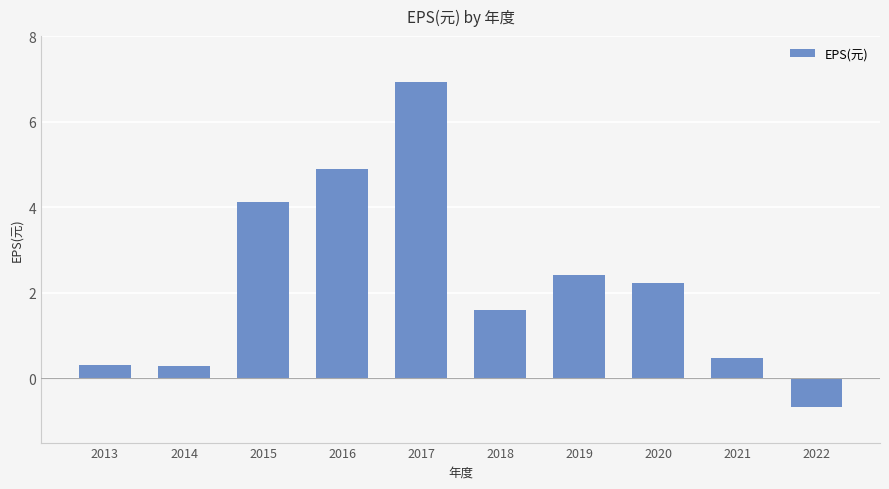

Where does the data first go above 2?

2015